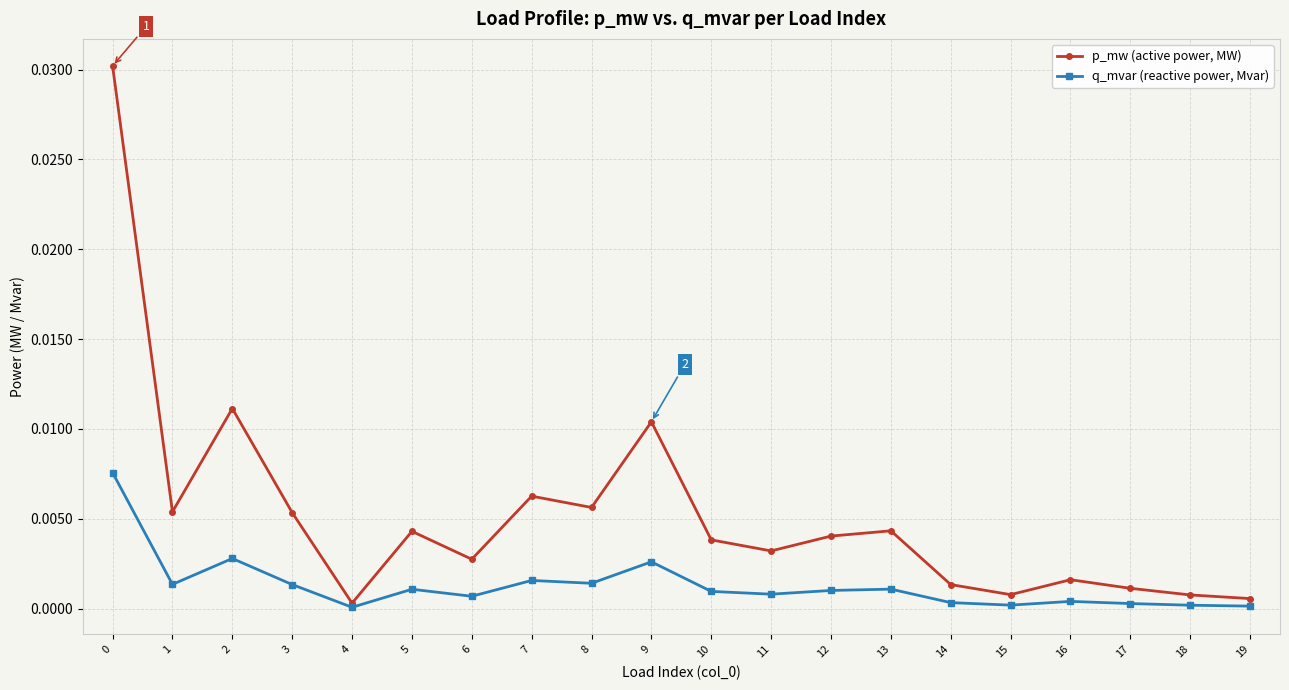

Is it true that q_mvar (reactive power, Mvar) equals 0.0 at 9?

True